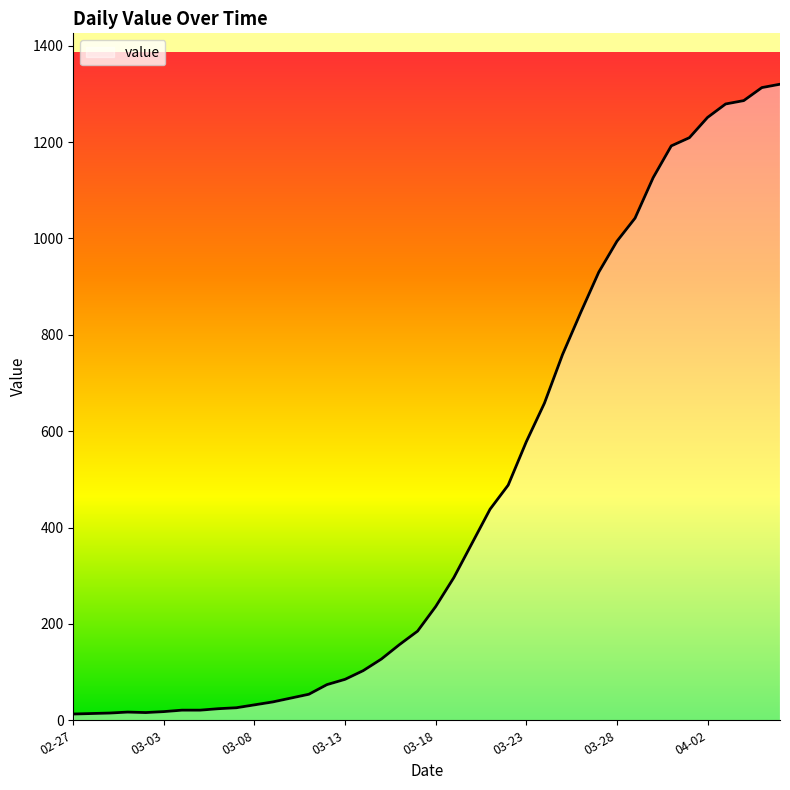

What is the difference between the maximum and minimum values?

1307